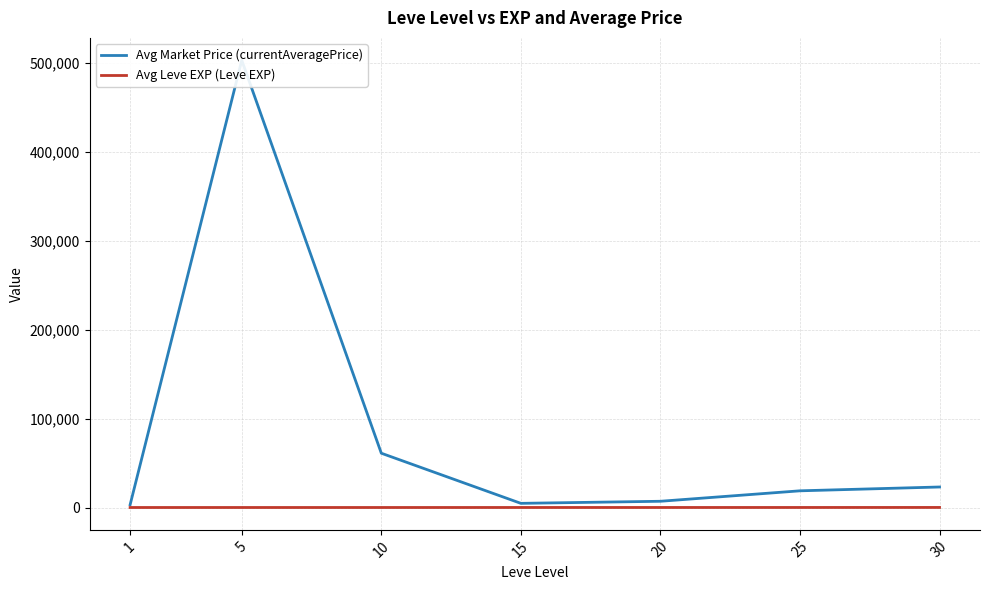

What are all the series names shown in the legend?

Avg Market Price (currentAveragePrice), Avg Leve EXP (Leve EXP)